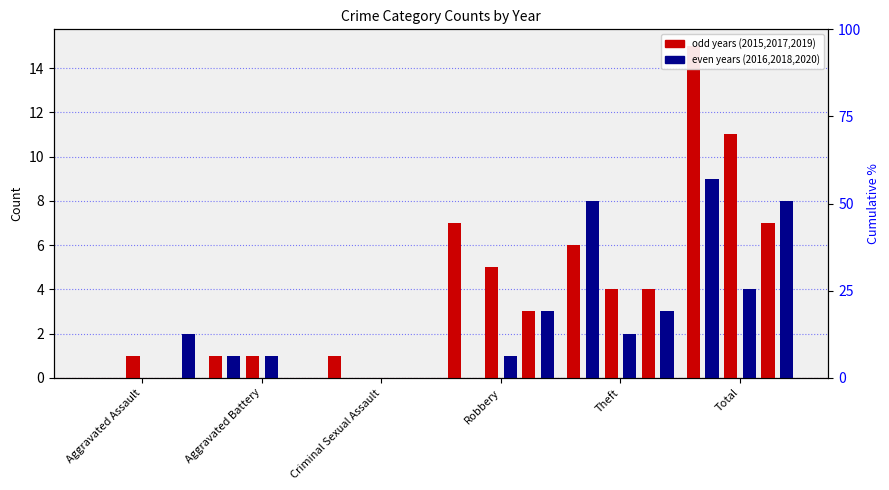

The value of 2015 at Total is 26. True or false?

False